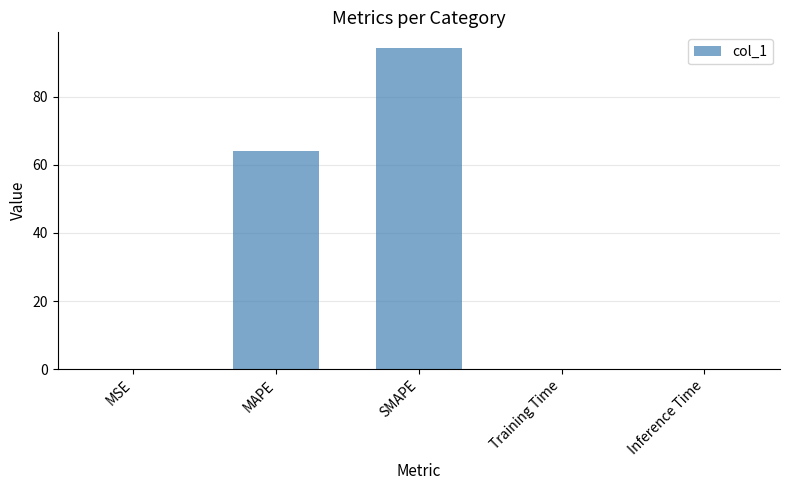

Are the bars grouped side by side (vs. stacked)?

No